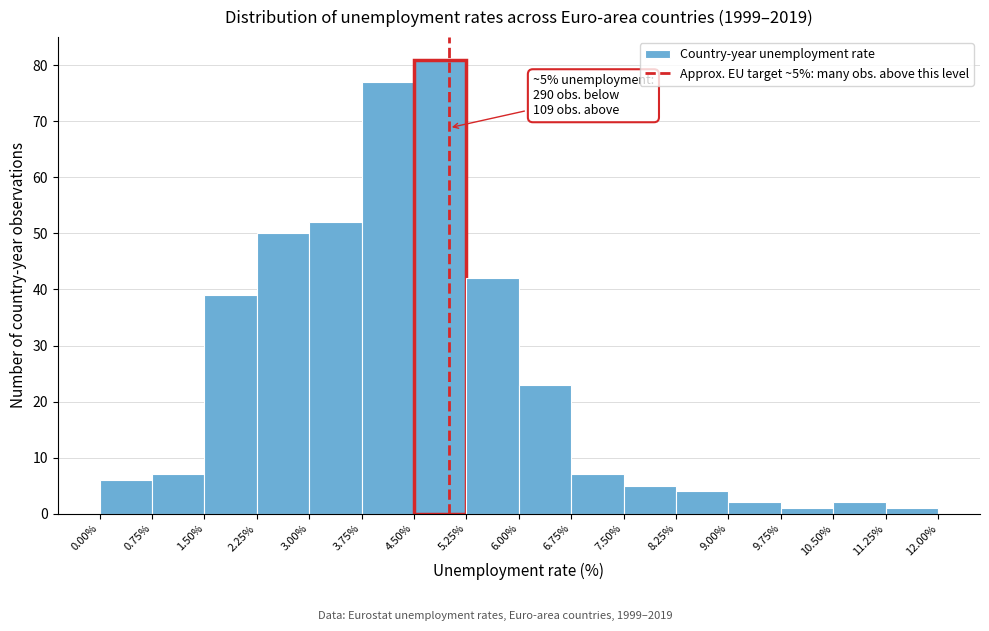

Which range on the x-axis has the tallest bar?

4.50% to 5.25%